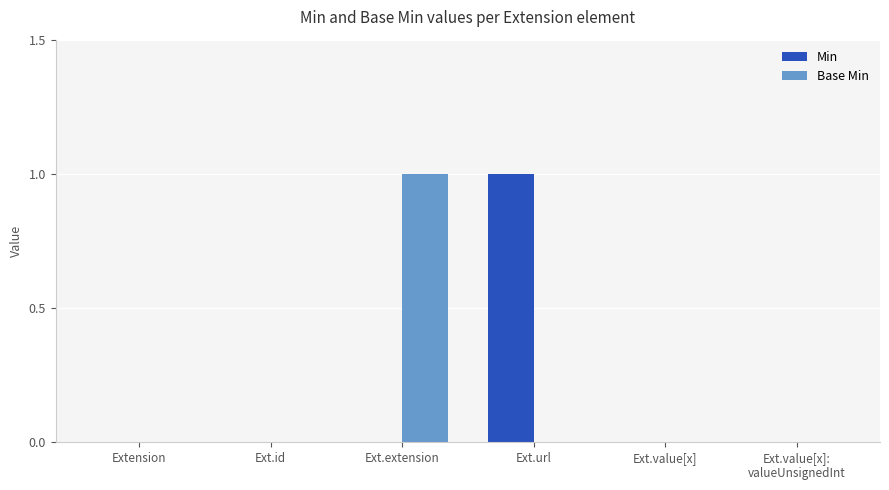

Which series changed the most between Ext.url and Ext.value[x]?

Min